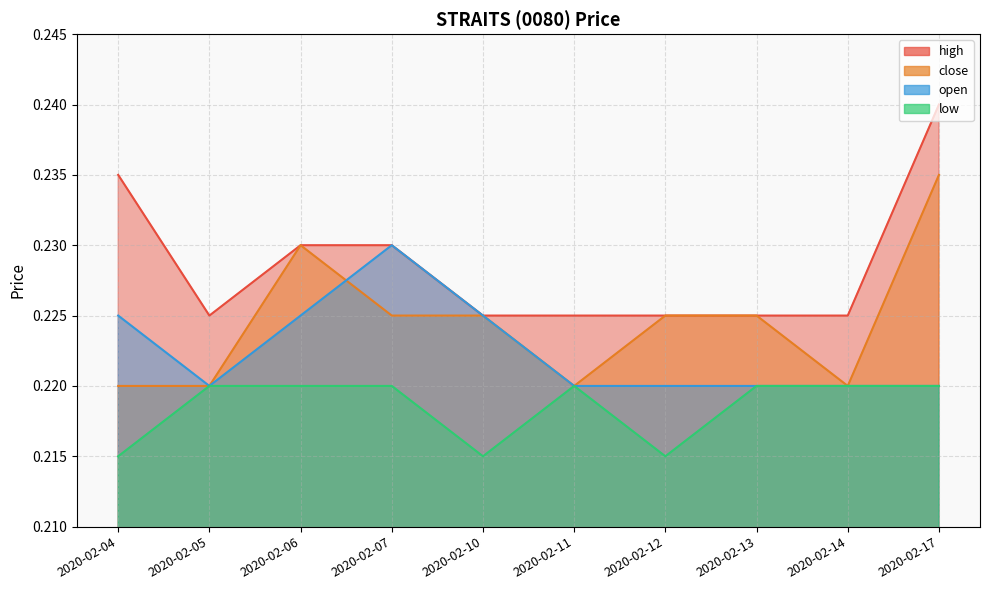

Is it true that close equals 0.1 at 2020-02-07?

False